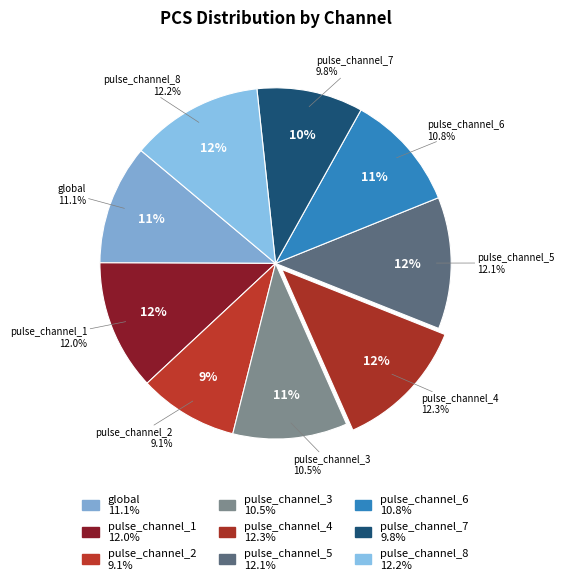

What percentage is the pulse_channel_4 slice, to the nearest percent?

12%